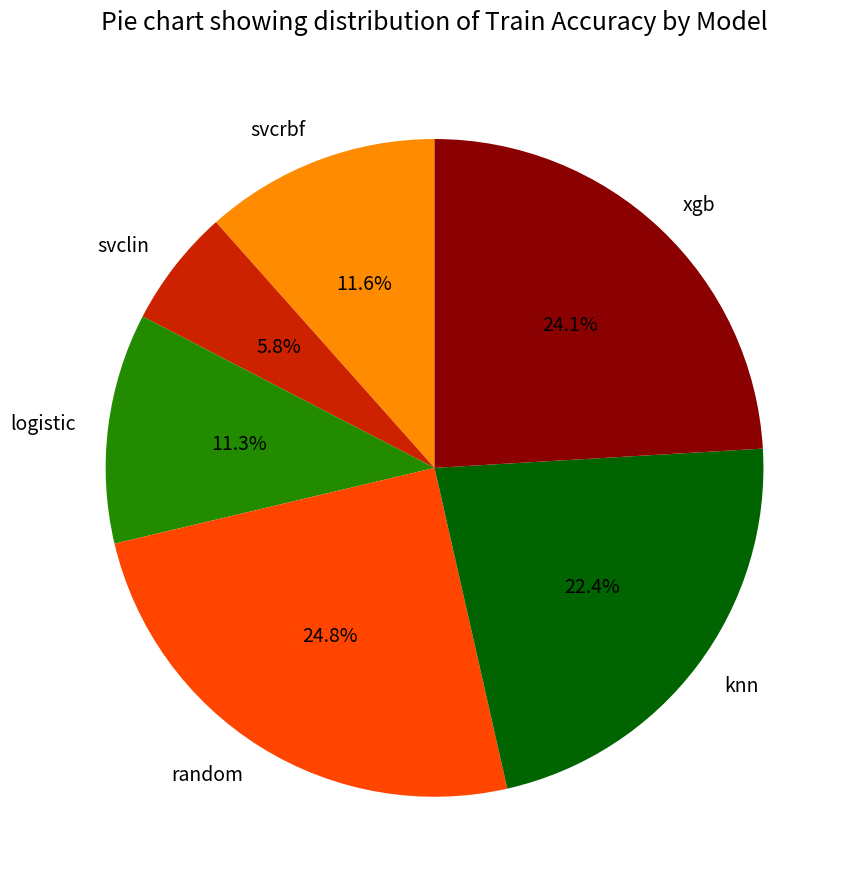

What is the ratio of the value at svclin to the value at xgb?

0.2